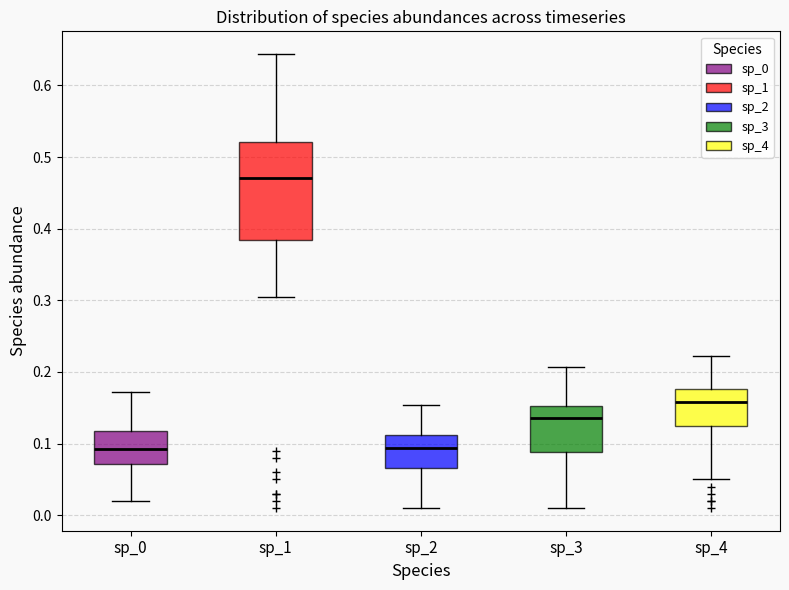

Where does the lower whisker of the box for sp_3 end on the y-axis? The values are not printed on the chart, so give them approximately, as read against the axis.

0.01